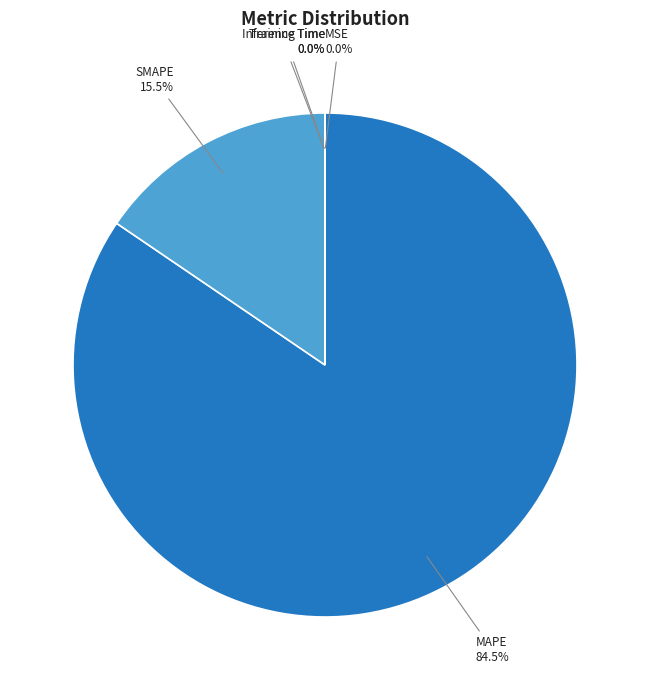

Do SMAPE and MAPE together represent more than half of the pie?

Yes